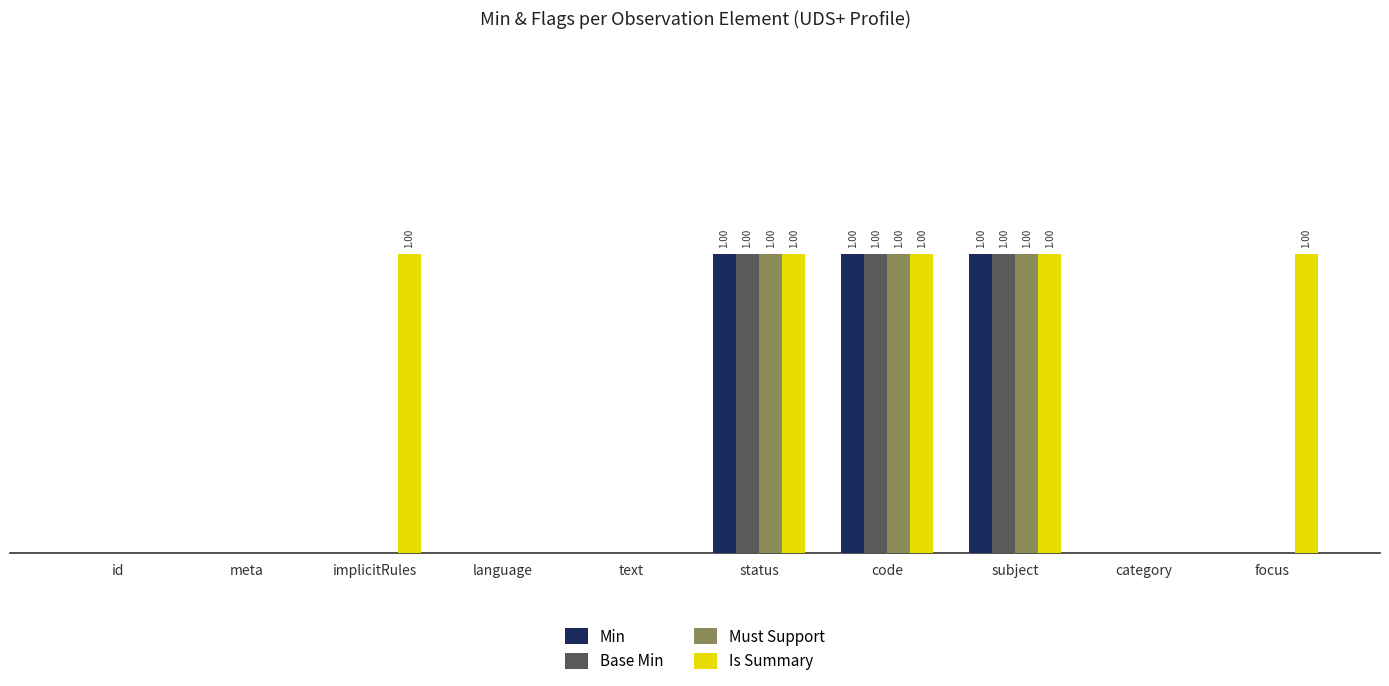

Reading left to right, list all the values displayed in this chart.

Min: 0	0	0	0	0	1	1	1	0	0
Base Min: 0	0	0	0	0	1	1	1	0	0
Must Support: 0	0	0	0	0	1	1	1	0	0
Is Summary: 0	0	1	0	0	1	1	1	0	1